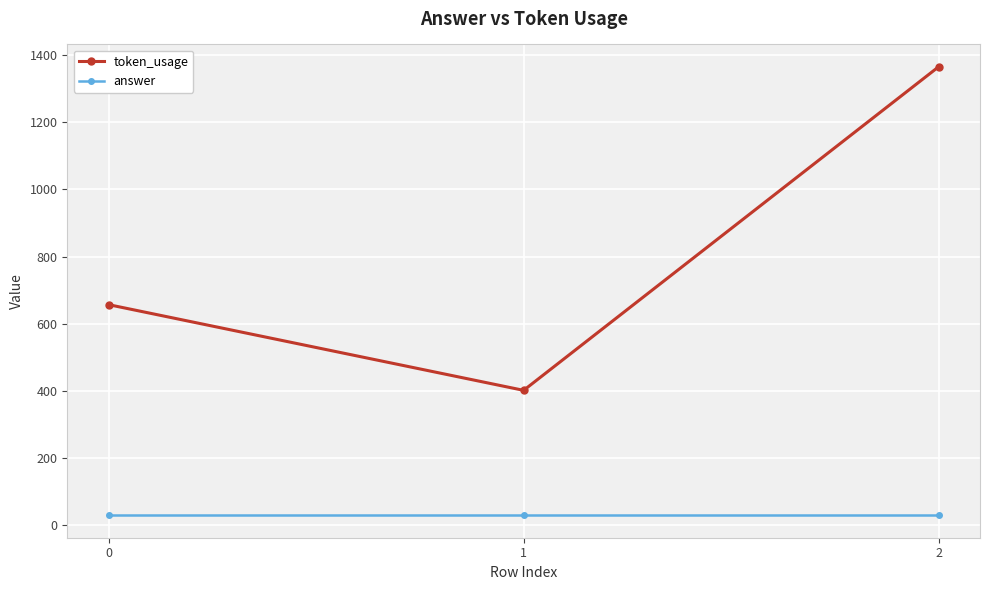

What is the difference between the token_usage values at 0 and 2?

708